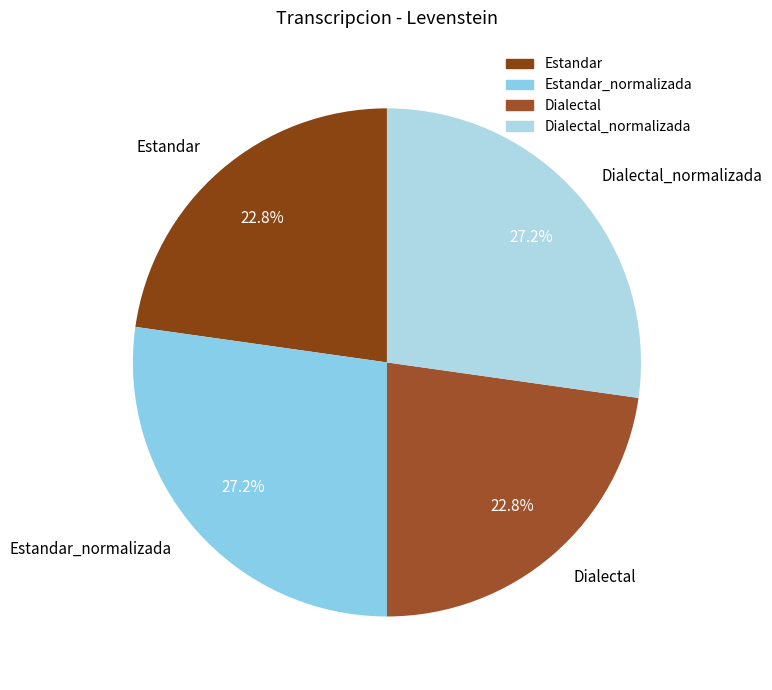

To the nearest percent, what is the average slice percentage?

25%